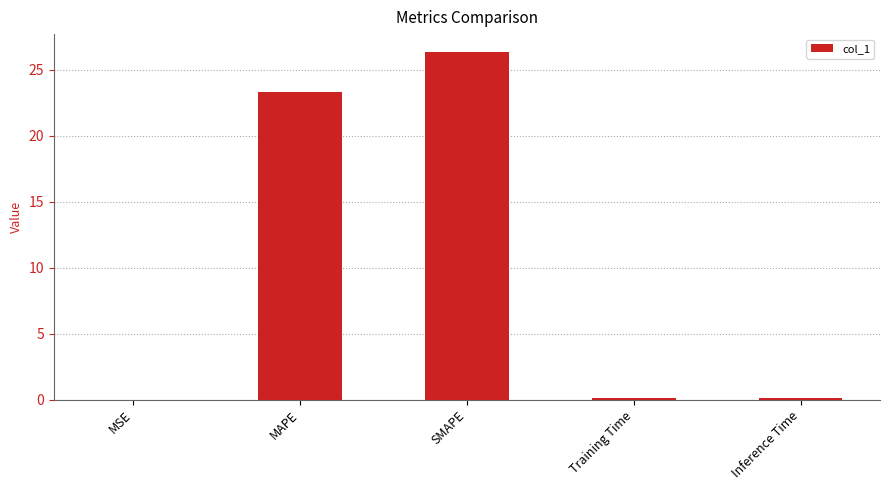

What is the change in value from MAPE to Training Time?

-23.2